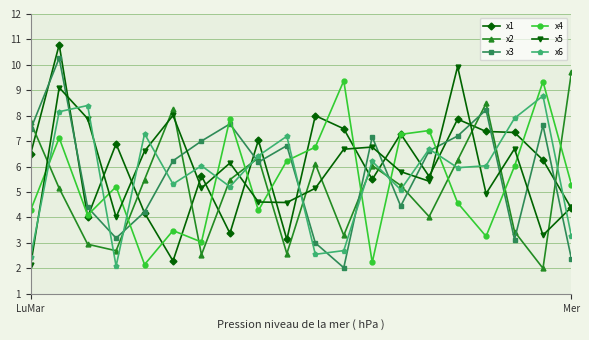

True or false: x4 and x6 intersect in this chart.

True